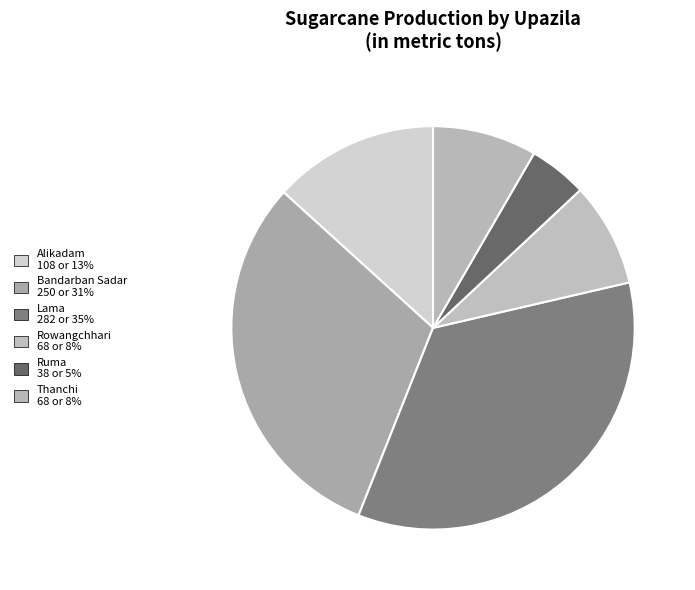

Which category has the biggest portion of the pie?

Lama